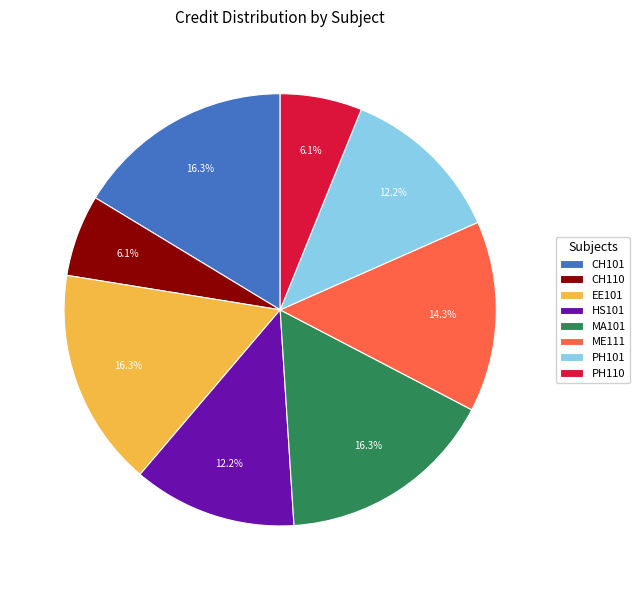

Is it true that PH101 is 1% of the pie?

False